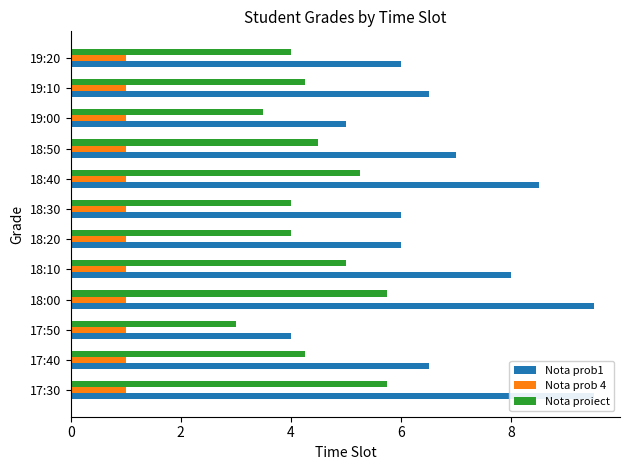

Reading left to right, transcribe all the data shown in this chart.

Nota prob1: 9.5	6.5	4.0	9.5	8.0	6.0	6.0	8.5	7.0	5.0	6.5	6.0
Nota prob 4: 0.2	0.2	0.2	0.2	0.2	0.2	0.2	0.2	0.2	0.2	0.2	0.2
Nota proiect: 5.8	4.2	3.0	5.8	5.0	4.0	4.0	5.2	4.5	3.5	4.2	4.0